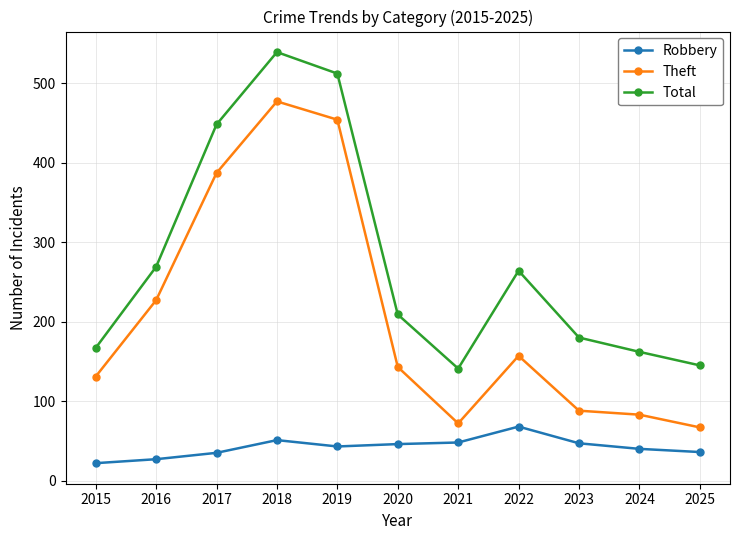

True or false: Theft and Total cross at least once.

False